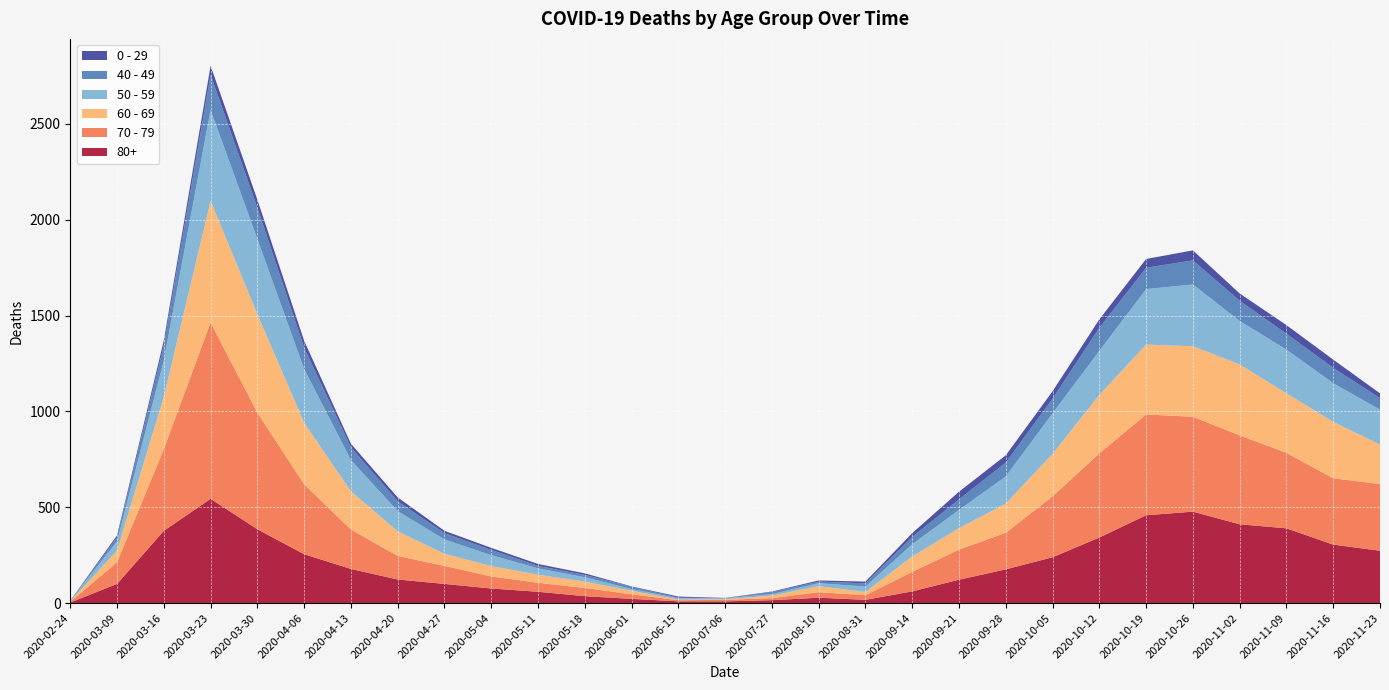

Reading right to left, extract all data points from this chart.

80+: 2020-11-23=273	2020-11-16=305	2020-11-09=390	2020-11-02=411	2020-10-26=477	2020-10-19=458	2020-10-12=342	2020-10-05=239	2020-09-28=176	2020-09-21=122	2020-09-14=61	2020-08-31=17	2020-08-10=28	2020-07-27=15	2020-07-06=9	2020-06-15=9	2020-06-01=22	2020-05-18=36	2020-05-11=59	2020-05-04=76	2020-04-27=100	2020-04-20=123	2020-04-13=178	2020-04-06=255	2020-03-30=385	2020-03-23=544	2020-03-16=377	2020-03-09=100	2020-02-24=3
70 - 79: 2020-11-23=348	2020-11-16=346	2020-11-09=394	2020-11-02=464	2020-10-26=495	2020-10-19=526	2020-10-12=439	2020-10-05=318	2020-09-28=191	2020-09-21=157	2020-09-14=102	2020-08-31=24	2020-08-10=29	2020-07-27=11	2020-07-06=8	2020-06-15=6	2020-06-01=24	2020-05-18=43	2020-05-11=47	2020-05-04=63	2020-04-27=94	2020-04-20=123	2020-04-13=206	2020-04-06=365	2020-03-30=608	2020-03-23=920	2020-03-16=427	2020-03-09=113	2020-02-24=4
60 - 69: 2020-11-23=206	2020-11-16=294	2020-11-09=310	2020-11-02=370	2020-10-26=368	2020-10-19=364	2020-10-12=305	2020-10-05=221	2020-09-28=152	2020-09-21=112	2020-09-14=80	2020-08-31=17	2020-08-10=31	2020-07-27=13	2020-07-06=3	2020-06-15=3	2020-06-01=18	2020-05-18=33	2020-05-11=42	2020-05-04=54	2020-04-27=63	2020-04-20=128	2020-04-13=199	2020-04-06=320	2020-03-30=514	2020-03-23=634	2020-03-16=272	2020-03-09=61	2020-02-24=2
50 - 59: 2020-11-23=182	2020-11-16=202	2020-11-09=228	2020-11-02=227	2020-10-26=322	2020-10-19=290	2020-10-12=230	2020-10-05=212	2020-09-28=142	2020-09-21=95	2020-09-14=64	2020-08-31=28	2020-08-10=16	2020-07-27=8	2020-07-06=5	2020-06-15=8	2020-06-01=9	2020-05-18=23	2020-05-11=33	2020-05-04=57	2020-04-27=75	2020-04-20=106	2020-04-13=163	2020-04-06=281	2020-03-30=392	2020-03-23=475	2020-03-16=190	2020-03-09=48	2020-02-24=3
40 - 49: 2020-11-23=60	2020-11-16=80	2020-11-09=83	2020-11-02=105	2020-10-26=126	2020-10-19=111	2020-10-12=120	2020-10-05=76	2020-09-28=72	2020-09-21=55	2020-09-14=38	2020-08-31=17	2020-08-10=8	2020-07-27=10	2020-07-06=1	2020-06-15=2	2020-06-01=12	2020-05-18=12	2020-05-11=13	2020-05-04=27	2020-04-27=33	2020-04-20=51	2020-04-13=66	2020-04-06=111	2020-03-30=163	2020-03-23=183	2020-03-16=79	2020-03-09=21	2020-02-24=0
0 - 29: 2020-11-23=25	2020-11-16=43	2020-11-09=45	2020-11-02=38	2020-10-26=52	2020-10-19=46	2020-10-12=44	2020-10-05=39	2020-09-28=38	2020-09-21=40	2020-09-14=20	2020-08-31=9	2020-08-10=6	2020-07-27=3	2020-07-06=1	2020-06-15=6	2020-06-01=2	2020-05-18=8	2020-05-11=10	2020-05-04=11	2020-04-27=12	2020-04-20=20	2020-04-13=19	2020-04-06=36	2020-03-30=42	2020-03-23=47	2020-03-16=25	2020-03-09=10	2020-02-24=1